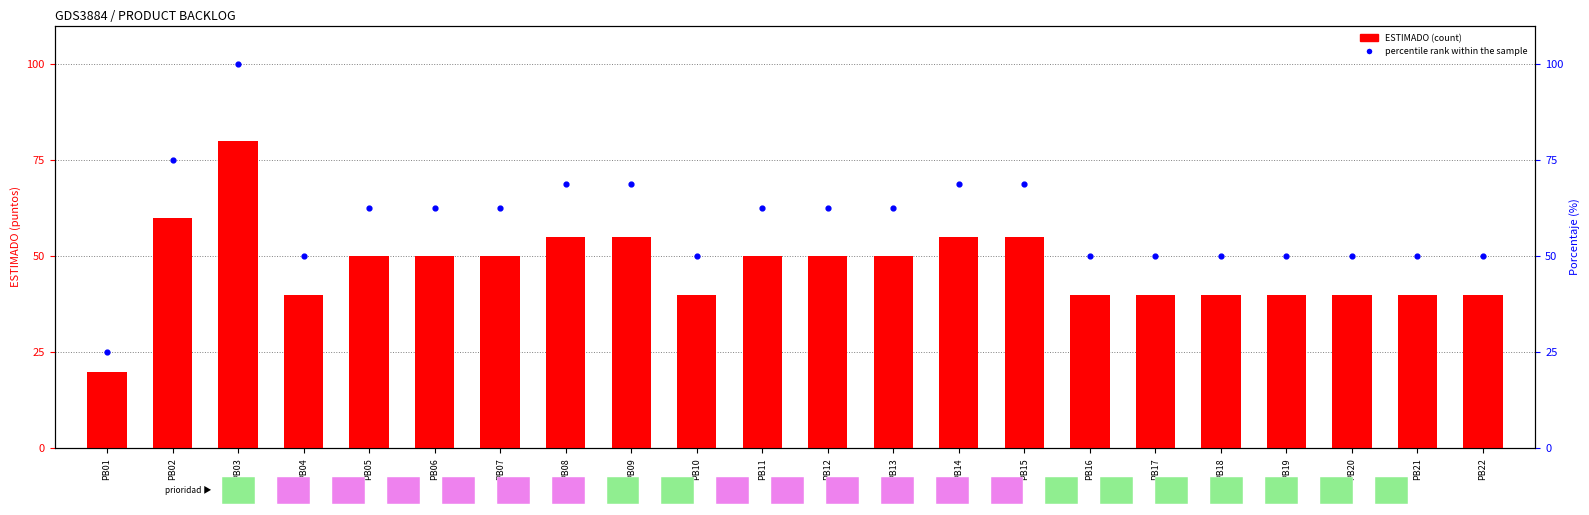

Is the value of percentile rank within the sample at PB04 greater than the value of ESTIMADO at PB13?

No